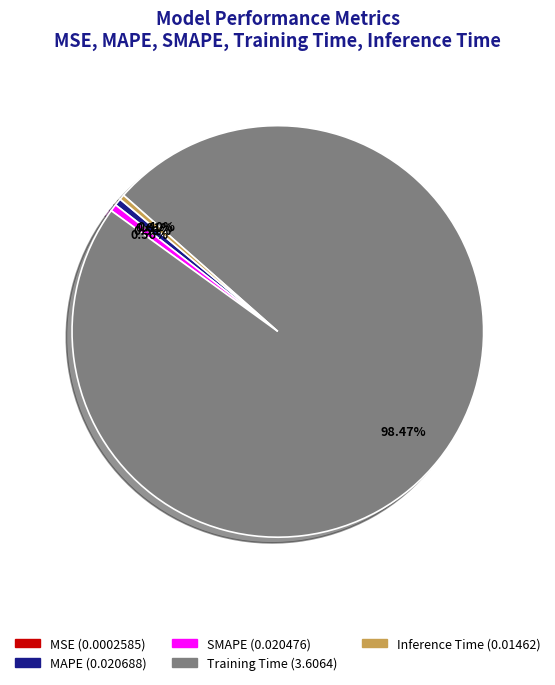

The MAPE slice represents 11% of the pie. True or false?

False